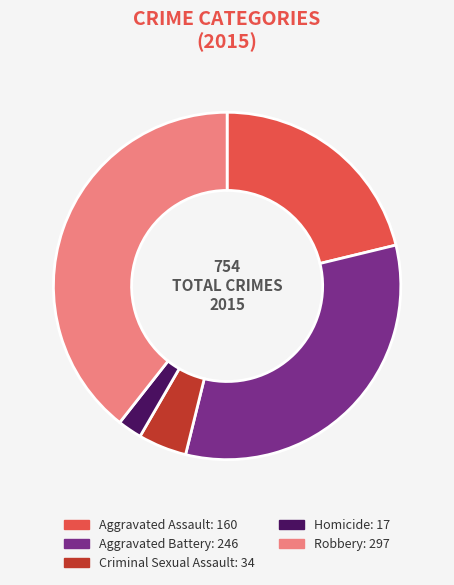

Is there any slice that represents more than half of the pie?

No